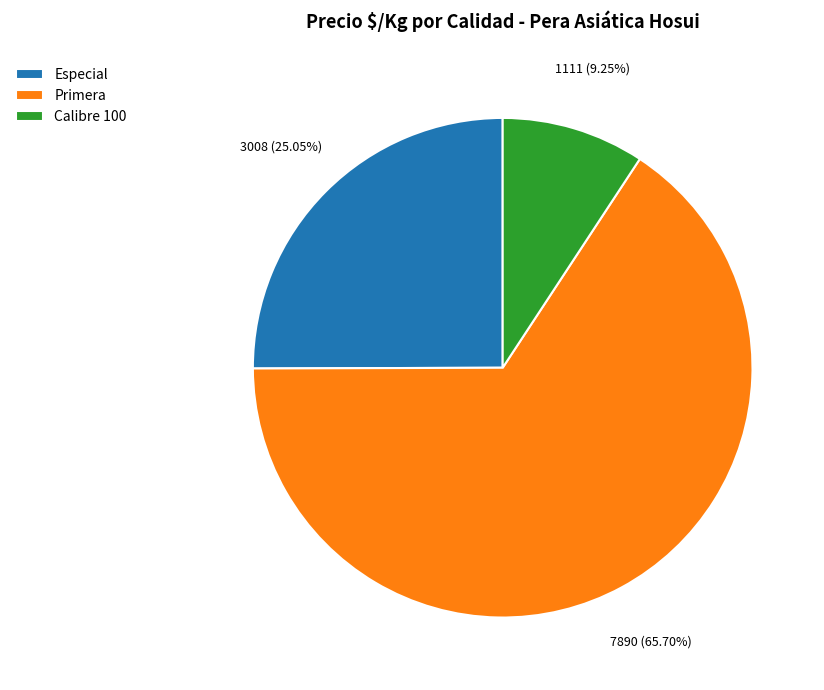

Rank the categories by value from lowest to highest.

Calibre 100, Especial, Primera